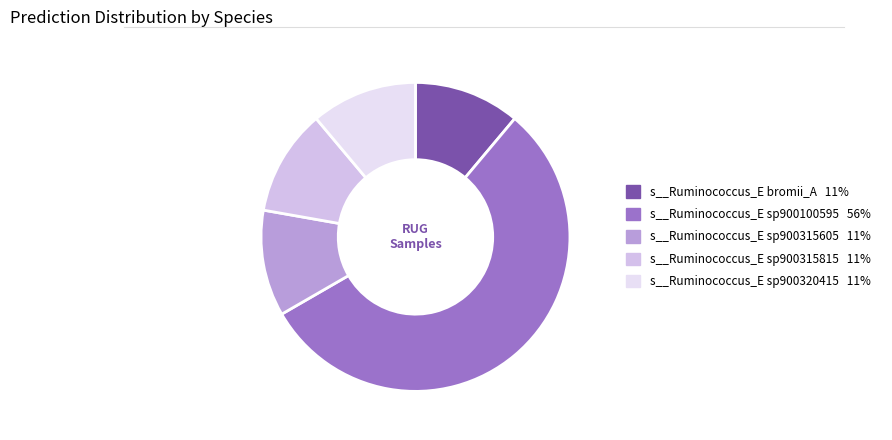

How many segments does this pie chart have?

5